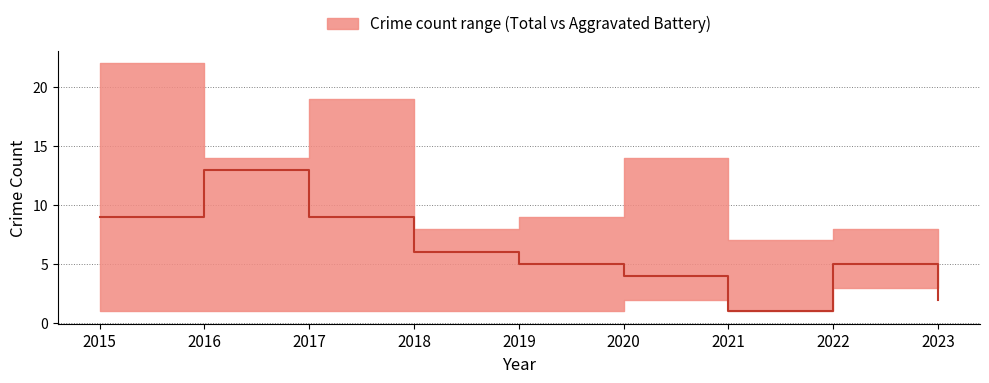

What is the average value?

6